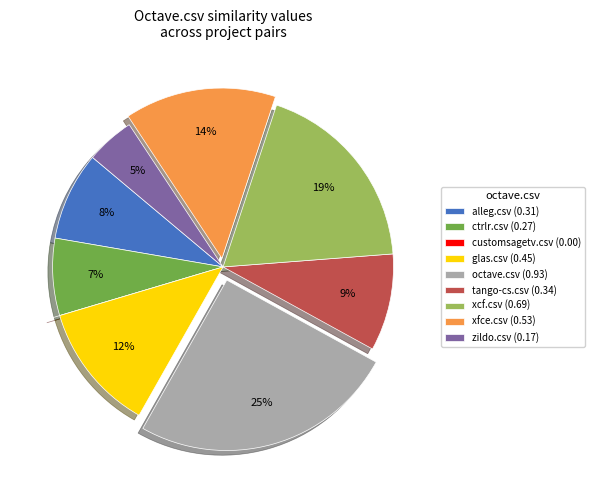

To the nearest percent, what is the combined percentage of xcf.csv and xfce.csv?

33%